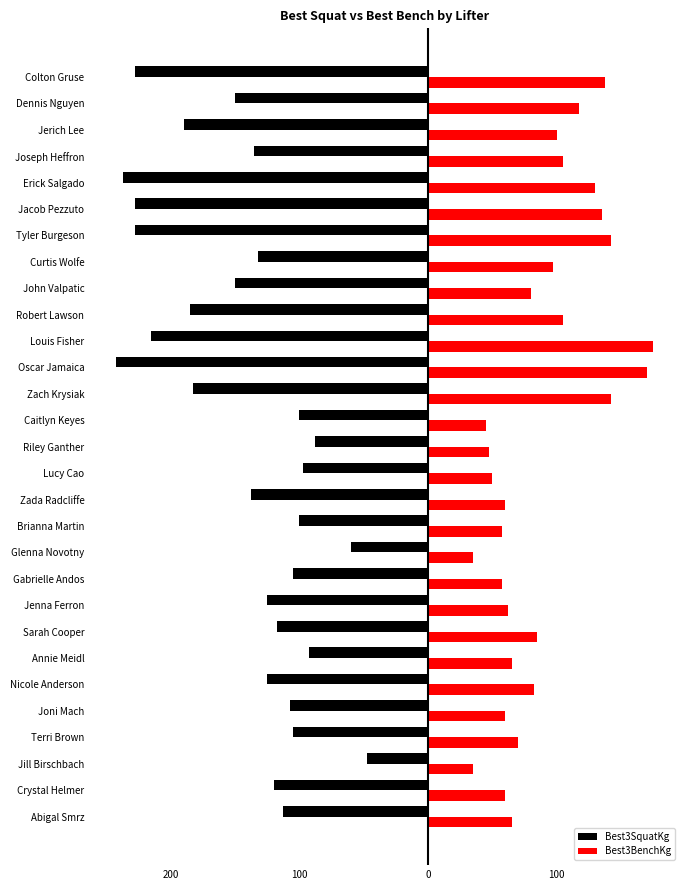

Reading left to right, list all the values displayed in this chart.

Best3SquatKg: -112.5	-120.0	-47.5	-105.0	-107.5	-125.0	-92.5	-117.5	-125.0	-105.0	-60.0	-100.0	-137.5	-97.5	-87.5	-100.0	-182.5	-242.5	-215.0	-185.0	-150.0	-132.5	-227.5	-227.5	-237.5	-135.0	-190.0	-150.0	-227.5
Best3BenchKg: 65.0	60.0	35.0	70.0	60.0	82.5	65.0	85.0	62.5	57.5	35.0	57.5	60.0	50.0	47.5	45.0	142.5	170.0	175.0	105.0	80.0	97.5	142.5	135.0	130.0	105.0	100.0	117.5	137.5